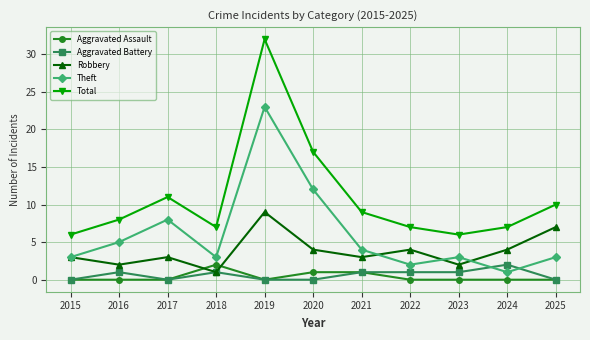

What is the maximum value for Aggravated Assault?

2